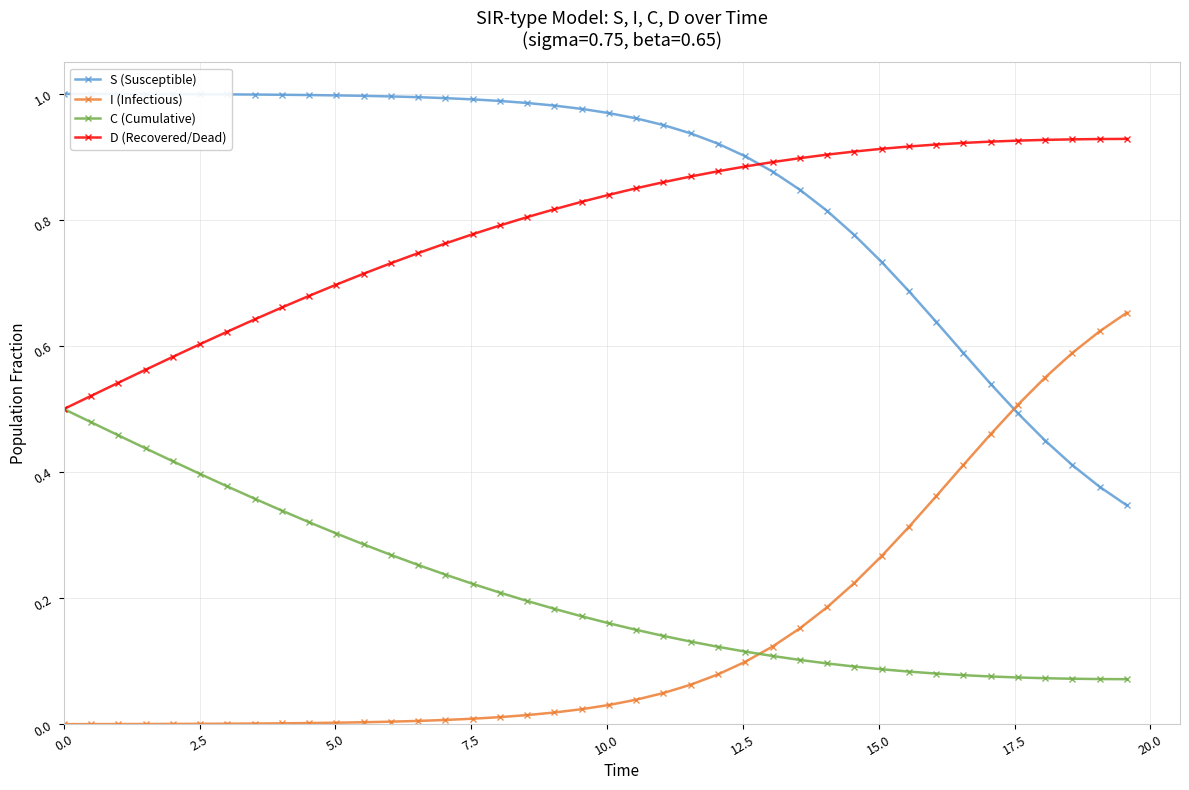

After their last crossing, which series has the higher values: S (Susceptible) or D (Recovered/Dead)?

D (Recovered/Dead)